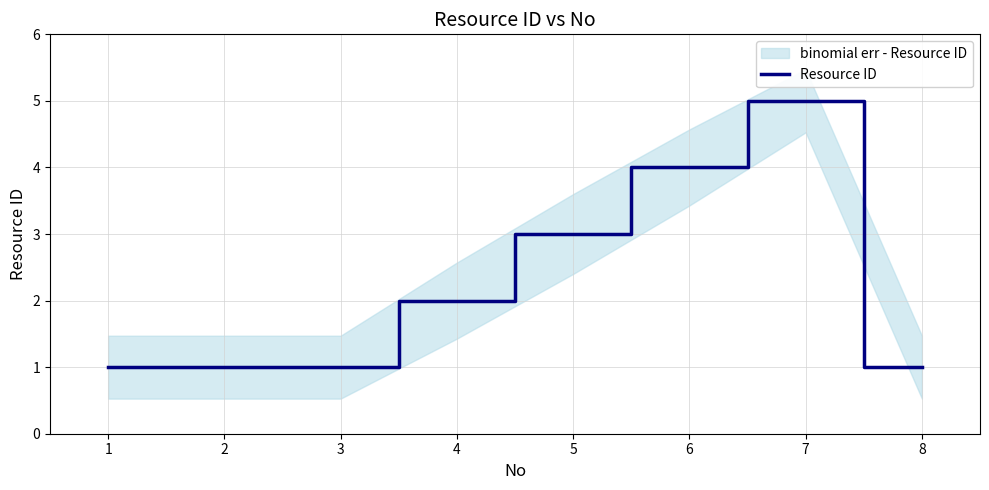

What is the value of the 1st point from the left?

1